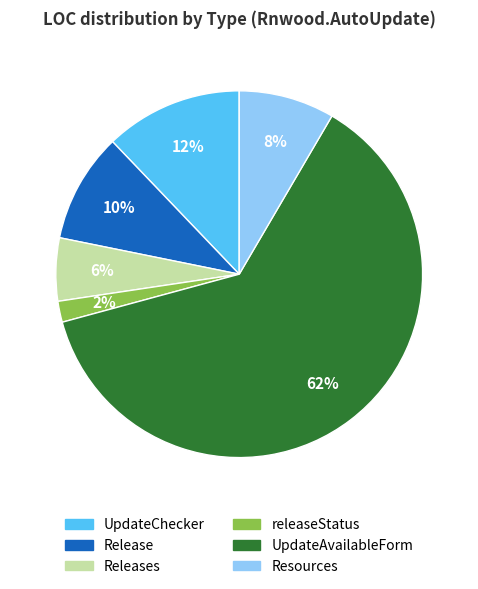

To the nearest percent, what is the difference between the largest and smallest slice percentages?

60%